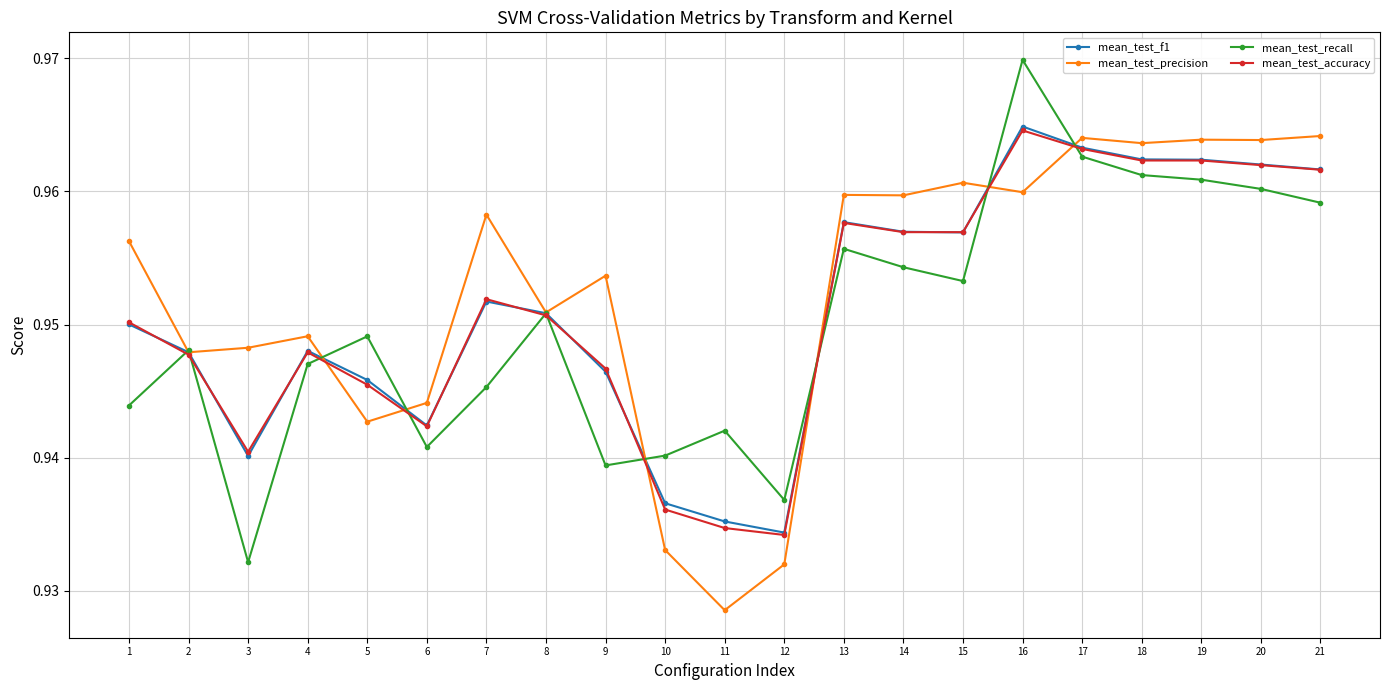

Is it true that mean_test_accuracy equals 1.5 at 2?

False